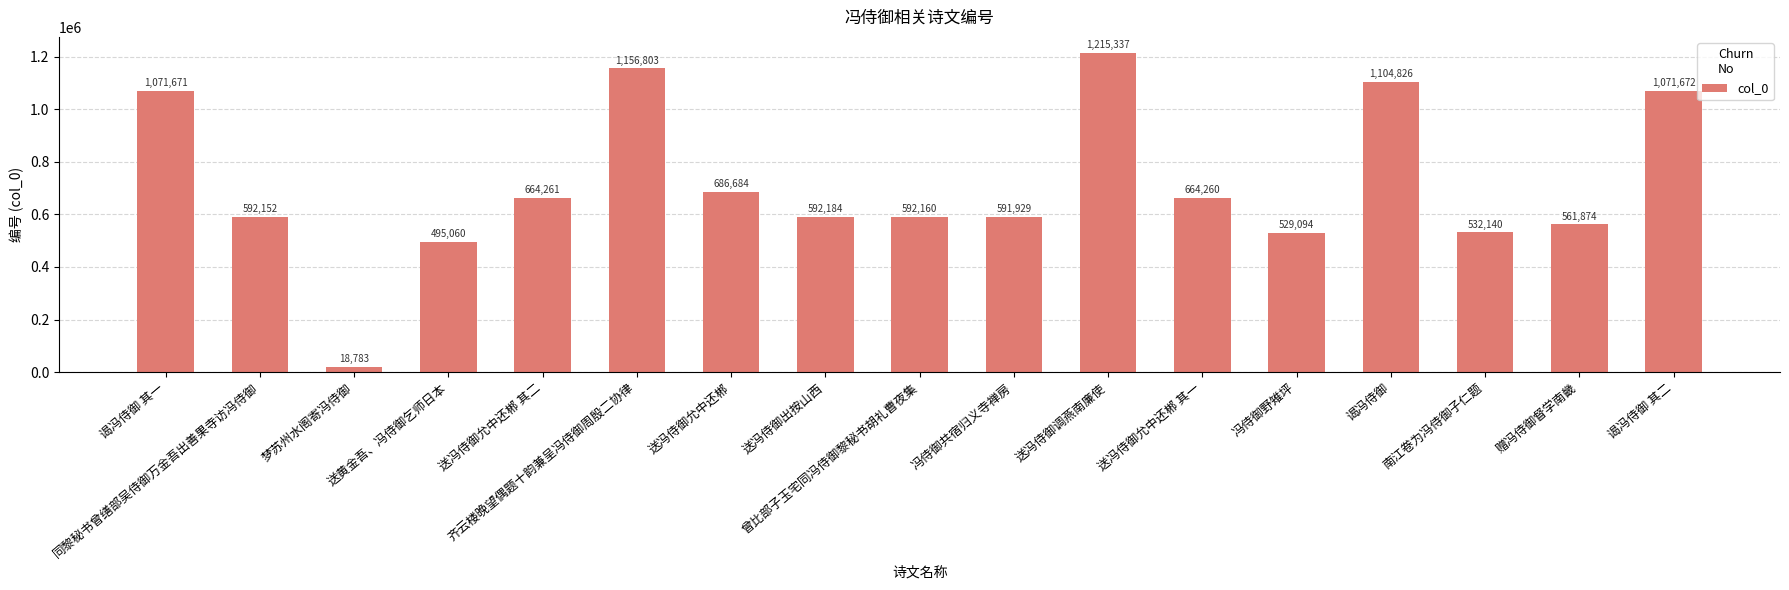

Reading left to right, what are all the values shown in this chart?

1071671	592152	18783	495060	664261	1156803	686684	592184	592160	591929	1215337	664260	529094	1104826	532140	561874	1071672